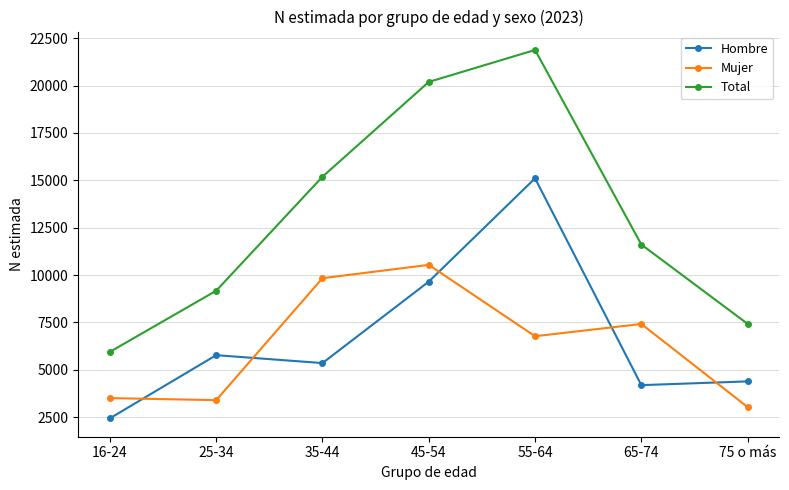

What are all the series names shown in the legend?

Hombre, Mujer, Total